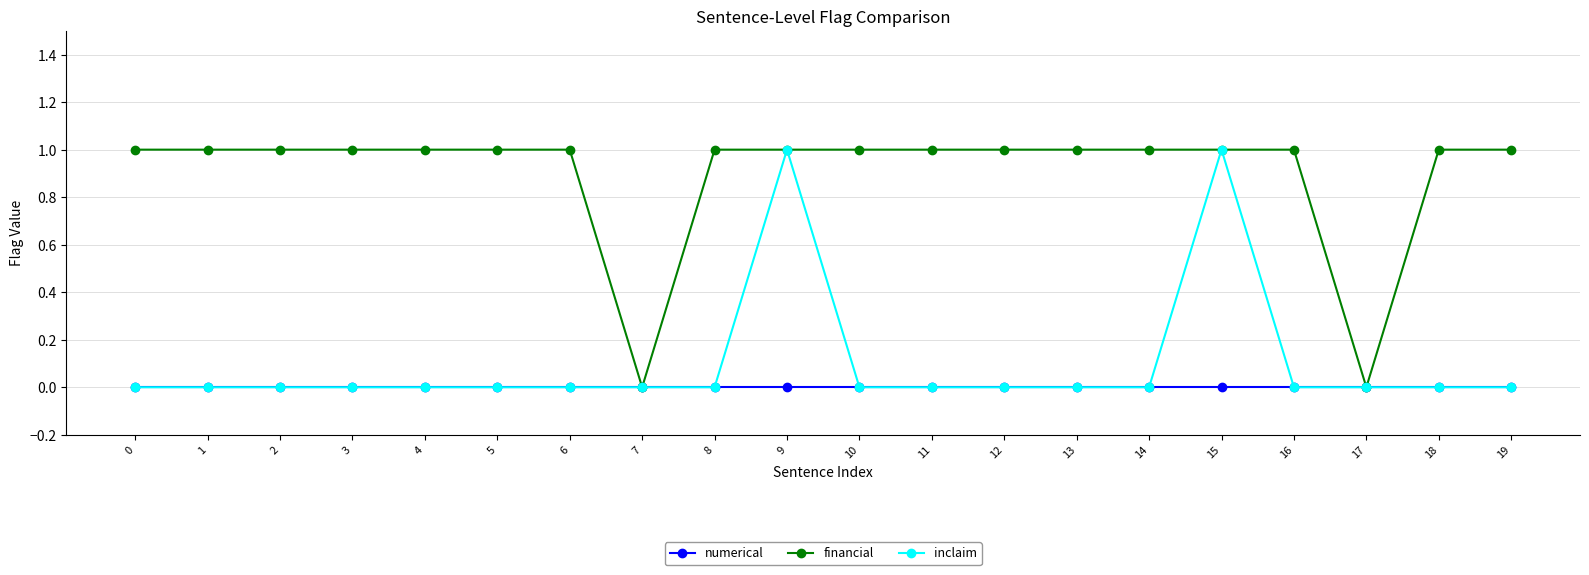

Reading left to right, what are all the values shown in this chart?

numerical: 0	0	0	0	0	0	0	0	0	0	0	0	0	0	0	0	0	0	0	0
financial: 1	1	1	1	1	1	1	0	1	1	1	1	1	1	1	1	1	0	1	1
inclaim: 0	0	0	0	0	0	0	0	0	1	0	0	0	0	0	1	0	0	0	0